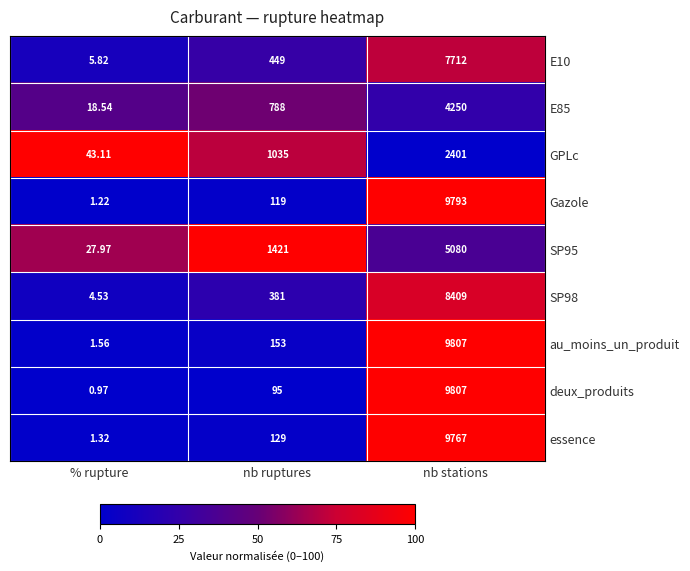

Which series has the largest range (max minus min)?

deux_produits